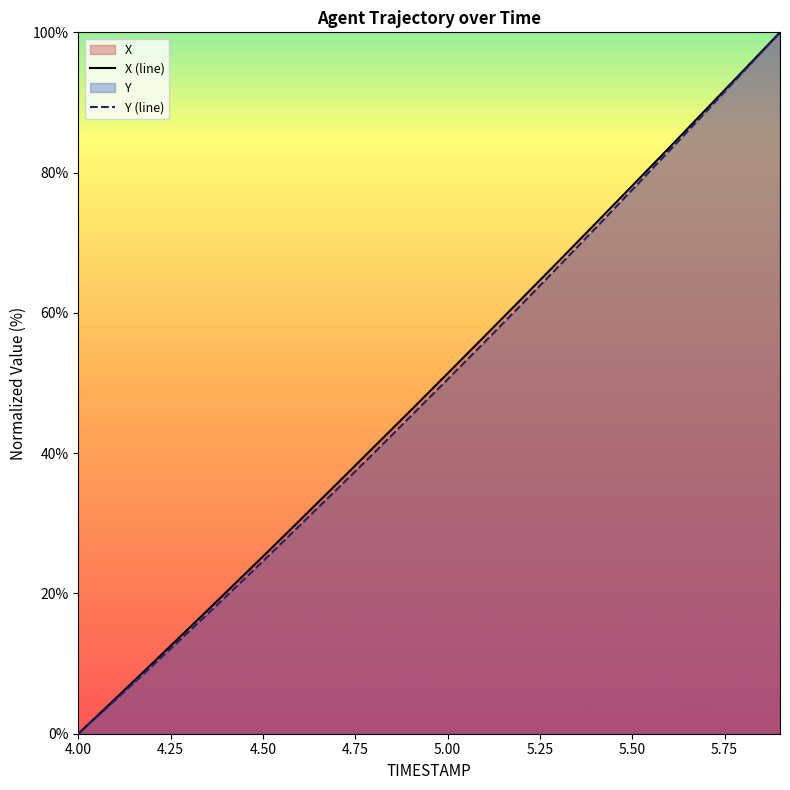

What is the spread (max minus min) of values at 5.00?

0.8